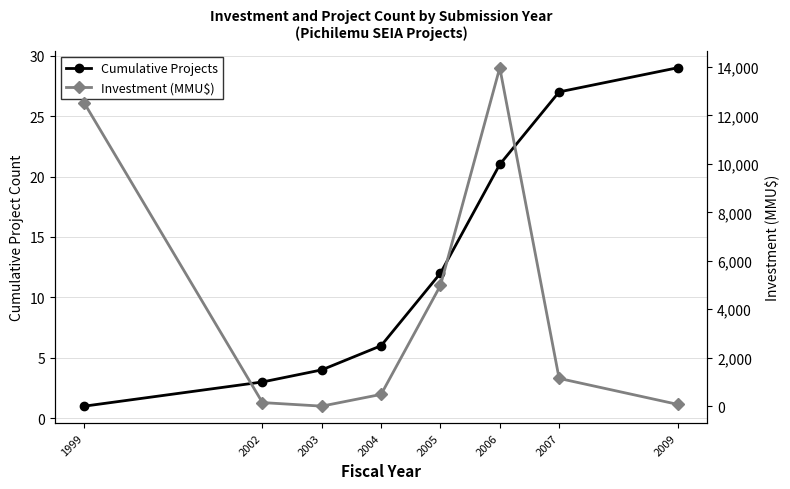

Between which two adjacent categories do Cumulative Projects and Investment (MMU$) first intersect?

2002 and 2003